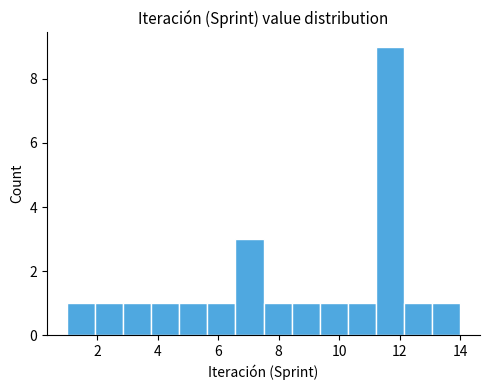

Which range on the x-axis has the tallest bar?

11.2 to 12.2